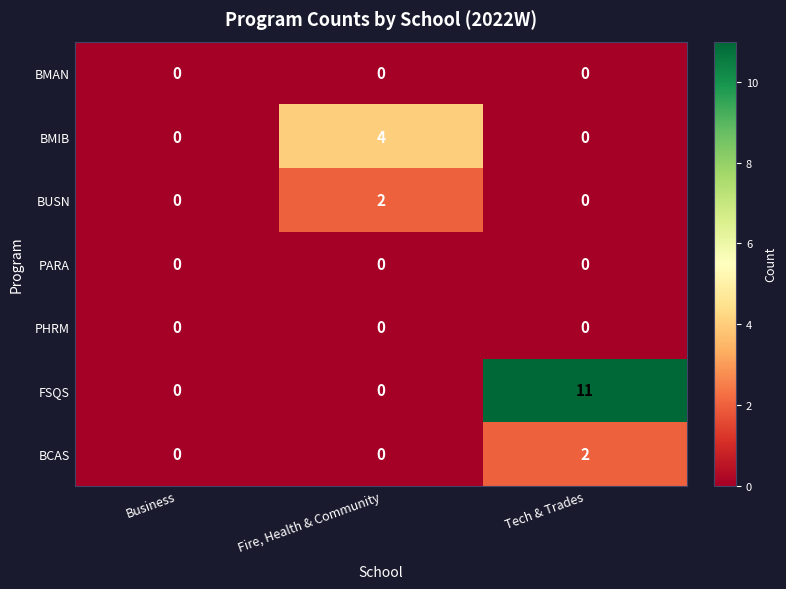

Which series has the largest total across all categories?

FSQS